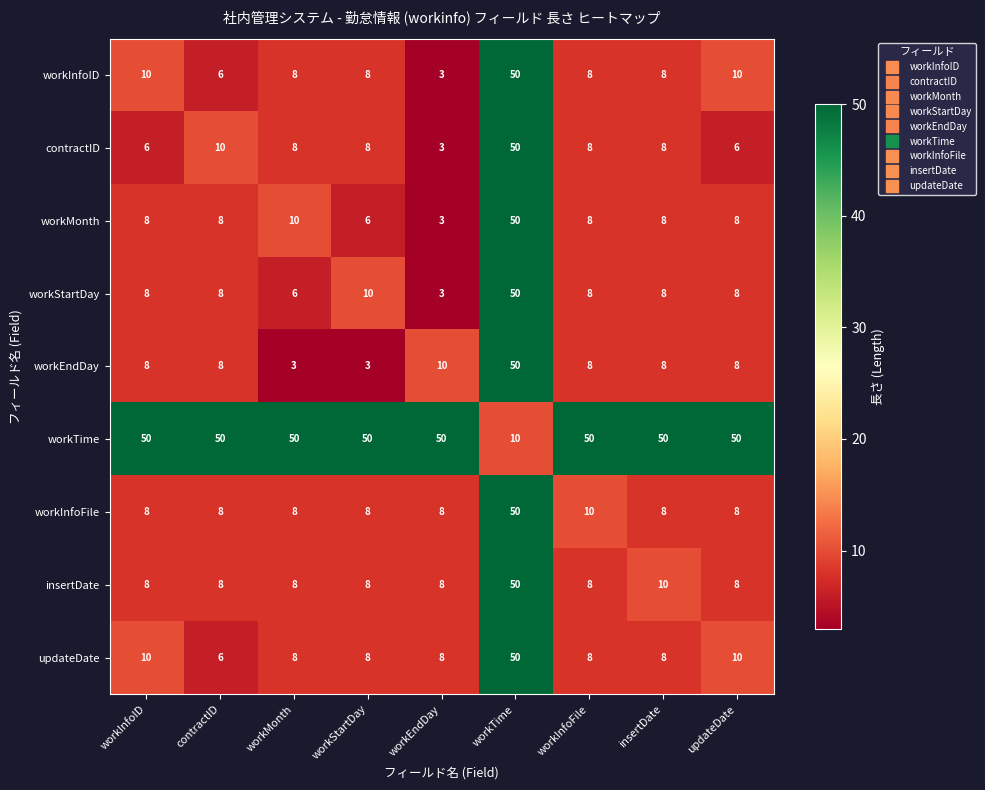

What is the spread (max minus min) of values at workInfoFile?

42